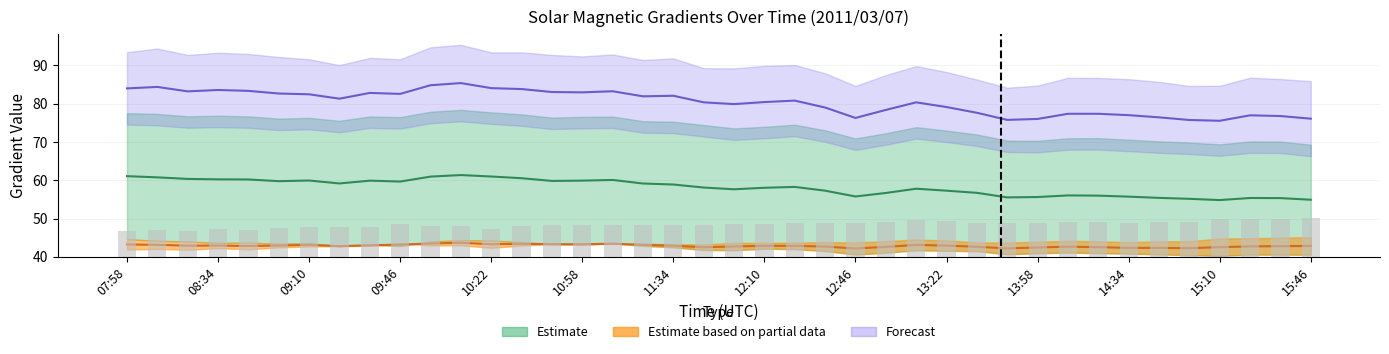

What is the difference between the second highest and second lowest values in the Mean Gradient Vertical series?

9.1